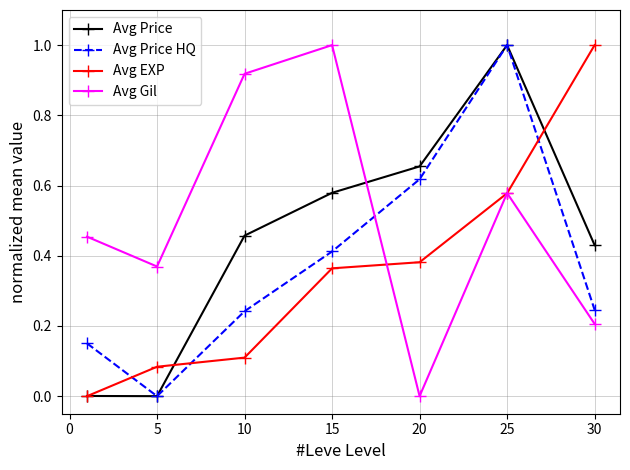

Does the chart have visible grid lines?

Yes